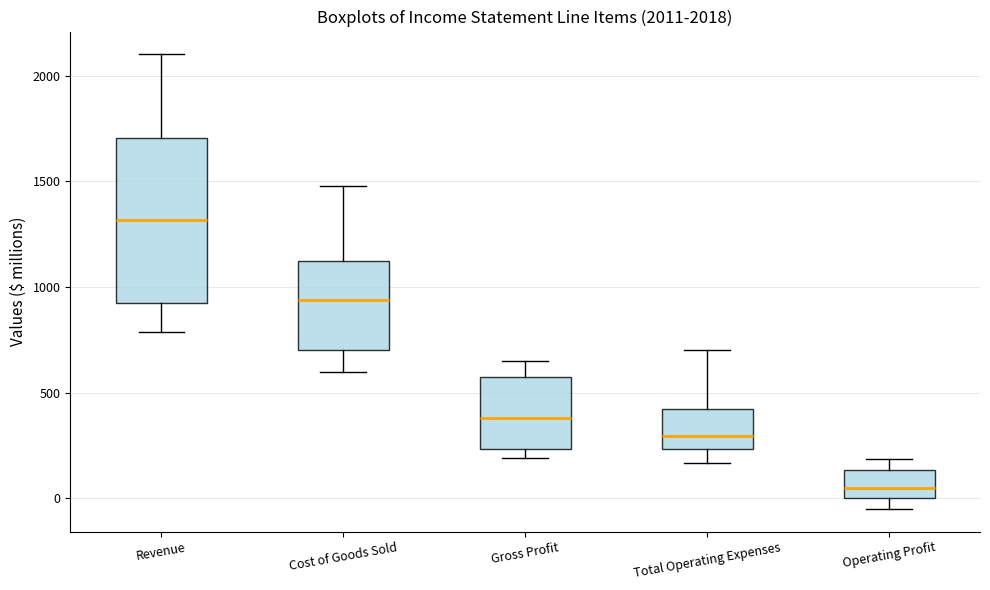

Which box is the tallest, from its lower edge to its upper edge?

Revenue